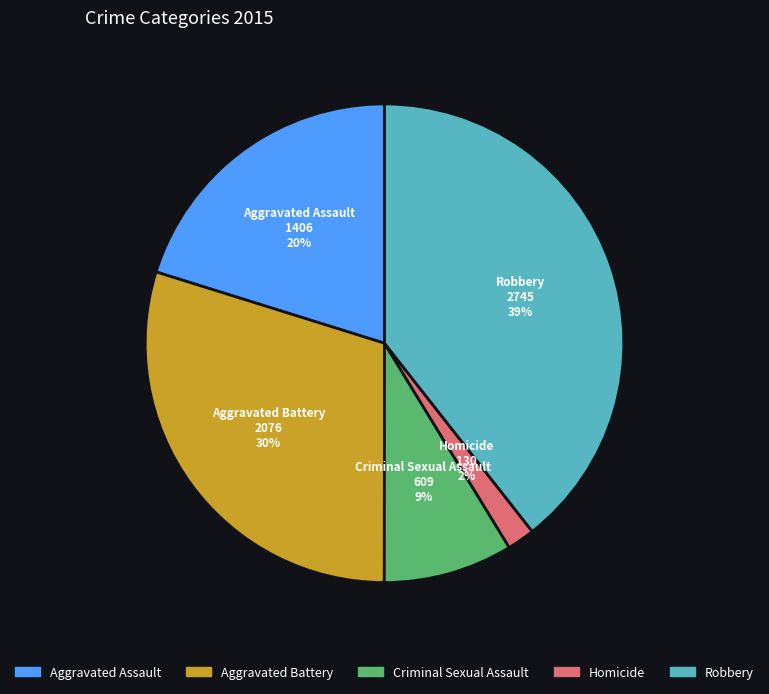

Which slice is the largest?

Robbery